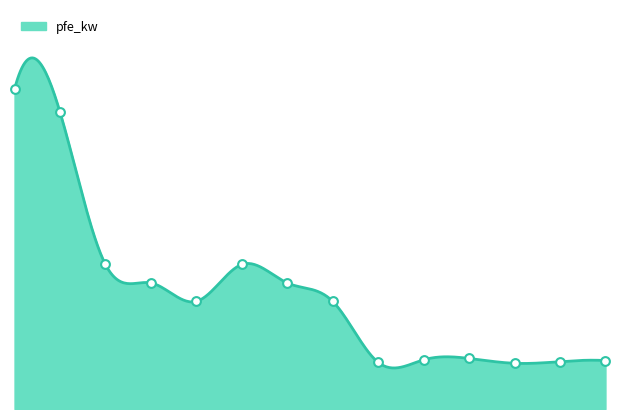

What is the change in value from 25 MVA 110/10 kV to 0.4 MVA 10/0.4 kV?

-13.2